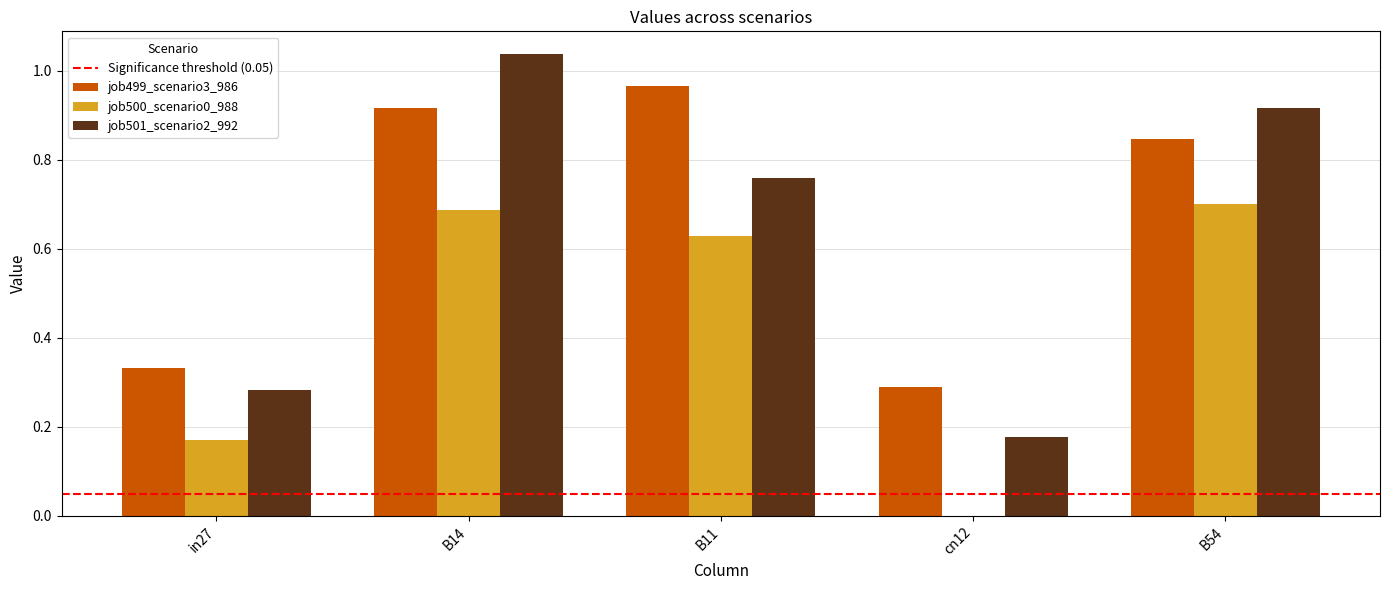

Between B14 and B11, which series saw the biggest shift?

job501_scenario2_992